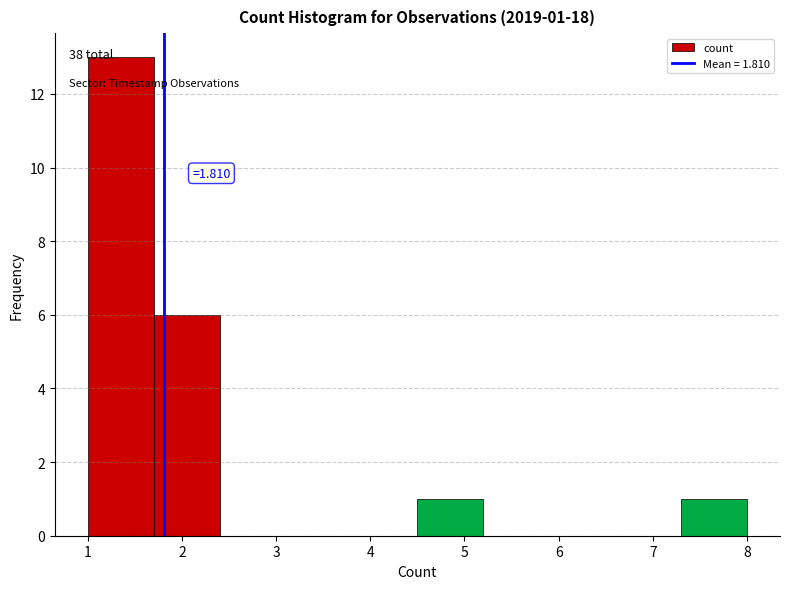

Which range on the x-axis has the tallest bar?

1.0 to 1.7